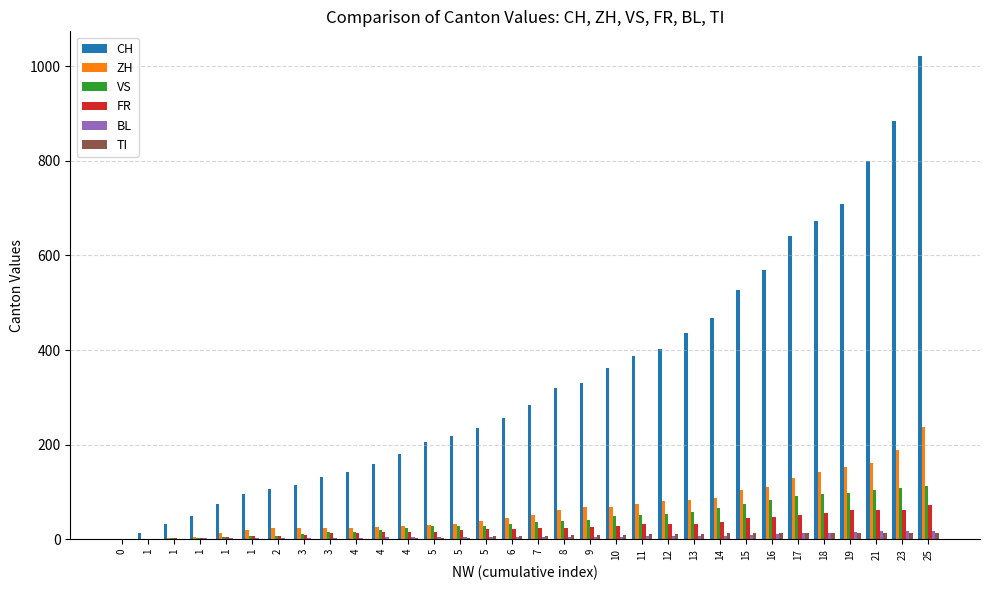

How many categories are shown in the chart?

32